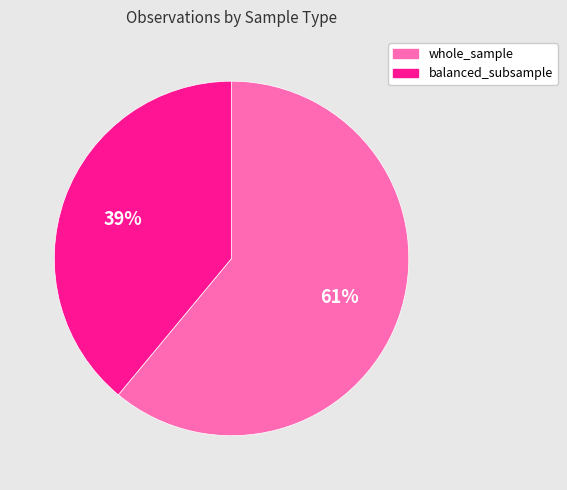

True or false: whole_sample accounts for 61% of the total.

True